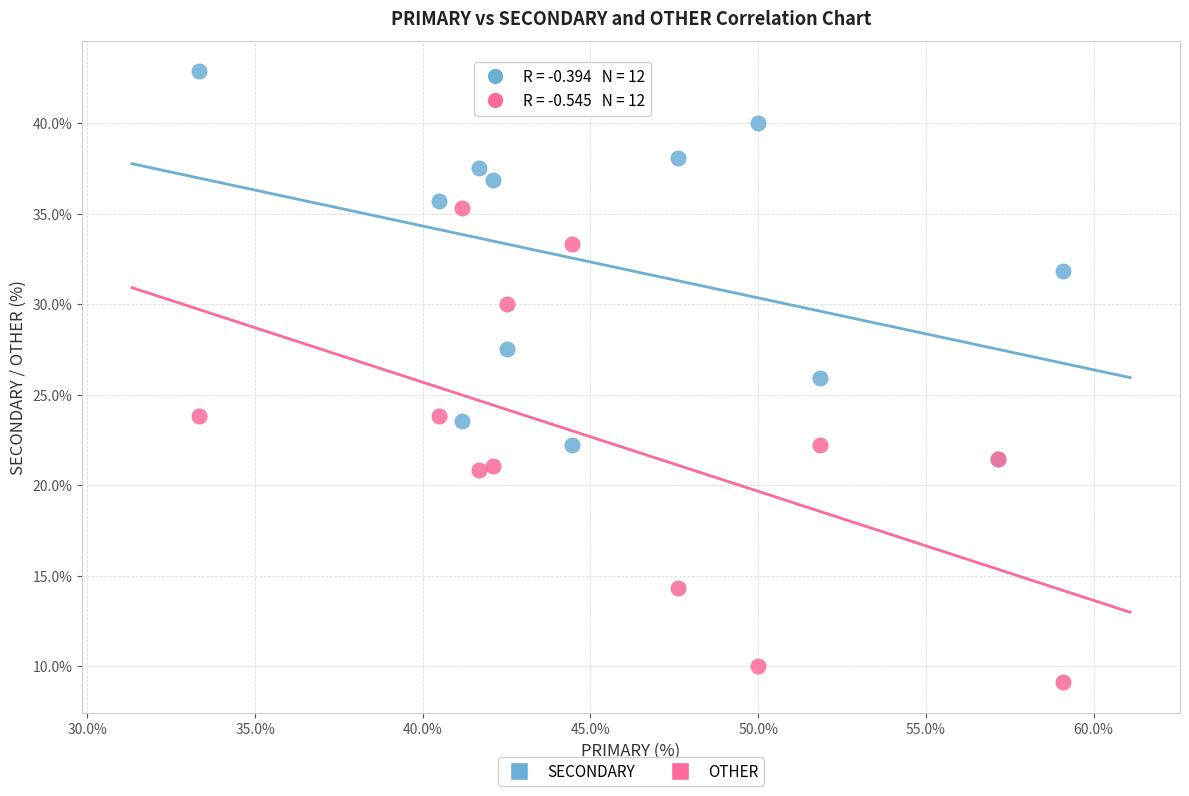

Which series has the largest Y range (max minus min)?

OTHER